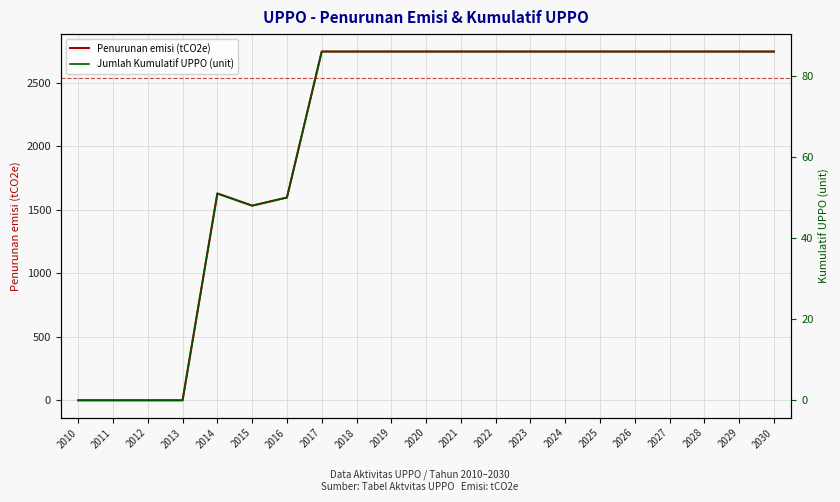

True or false: Jumlah Kumulatif UPPO (unit) and Penurunan emisi (tCO2e) intersect in this chart.

False